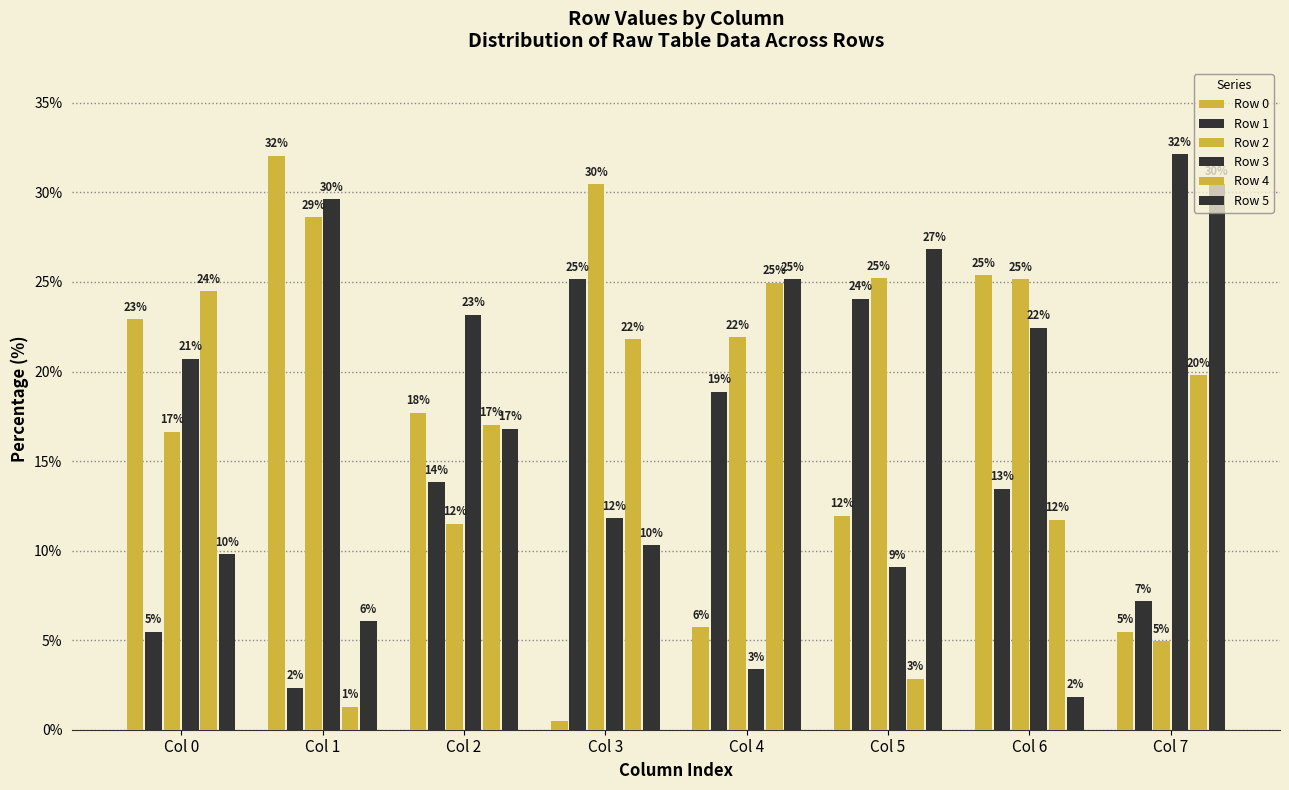

How many groups of bars are there?

8